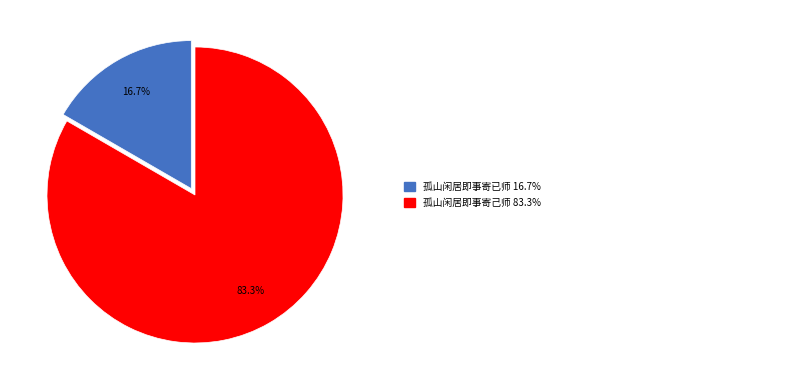

Does any single category account for the majority?

Yes